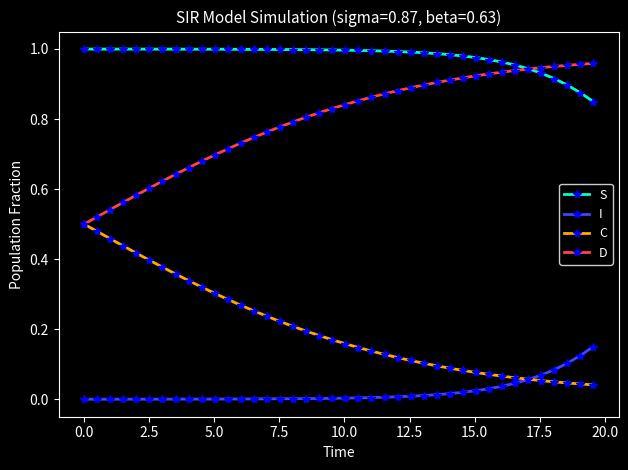

List the series in order of their overall mean, lowest first.

I, C, D, S